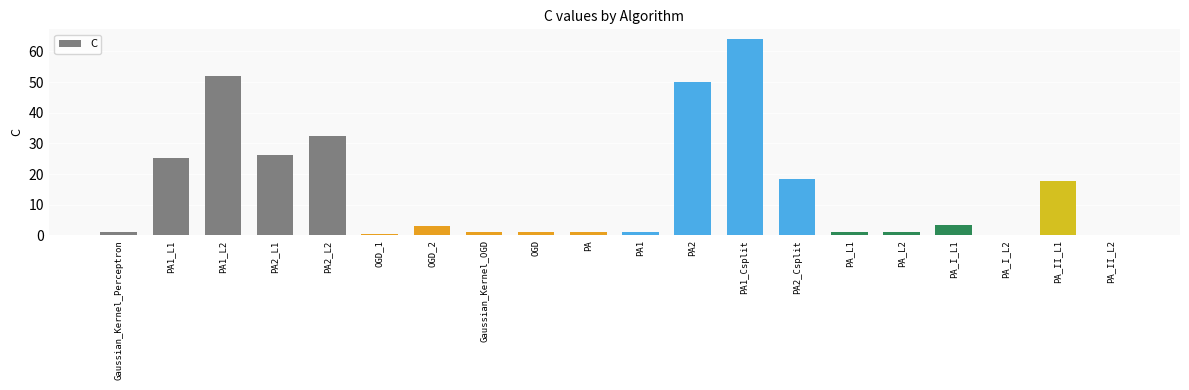

What value does the data have at Gaussian_Kernel_OGD?

1.0